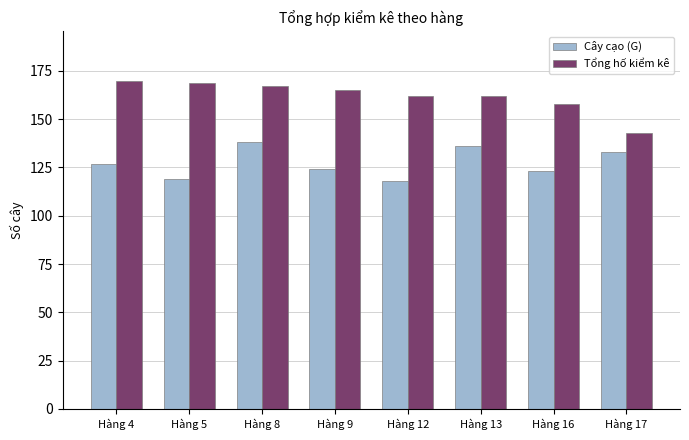

What is the lowest value of the Tổng hố kiểm kê series?

143